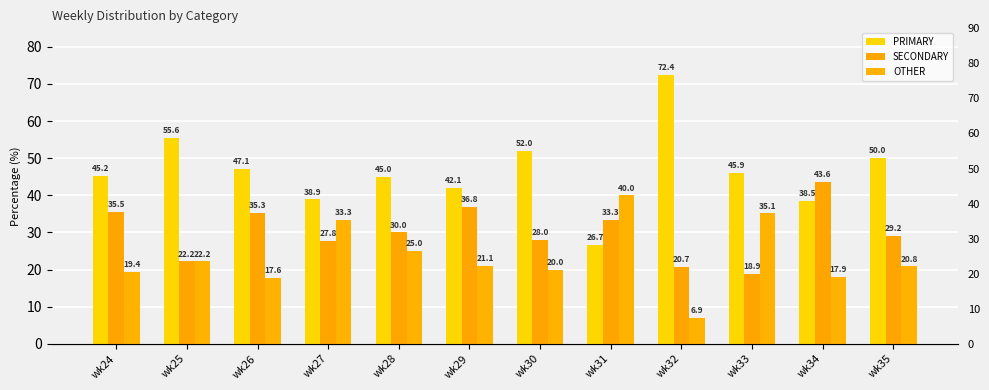

How many categories are shown in the chart?

12